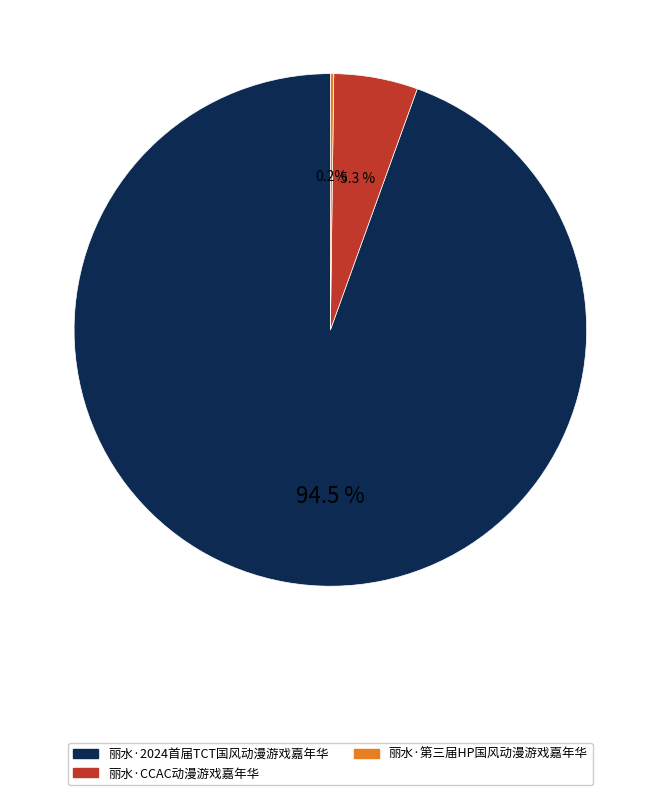

What is the largest slice in the pie chart?

丽水·2024首届TCT国风动漫游戏嘉年华